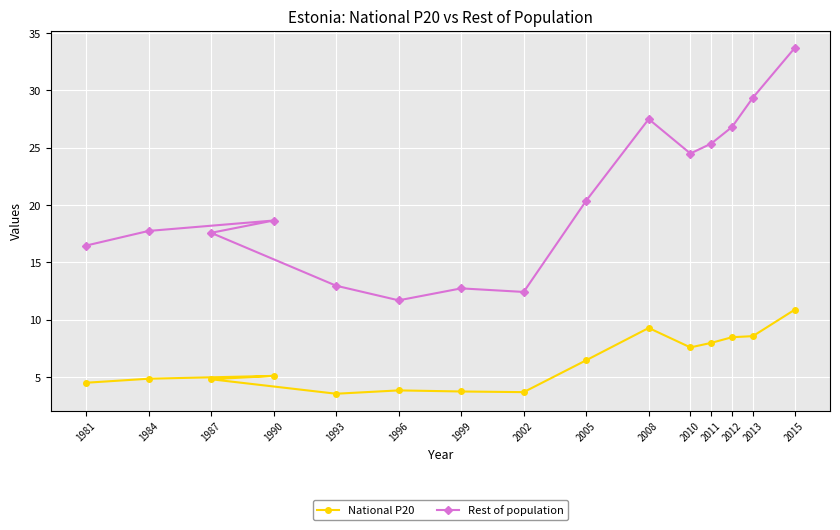

What is the total value across all series at 2013?

37.9